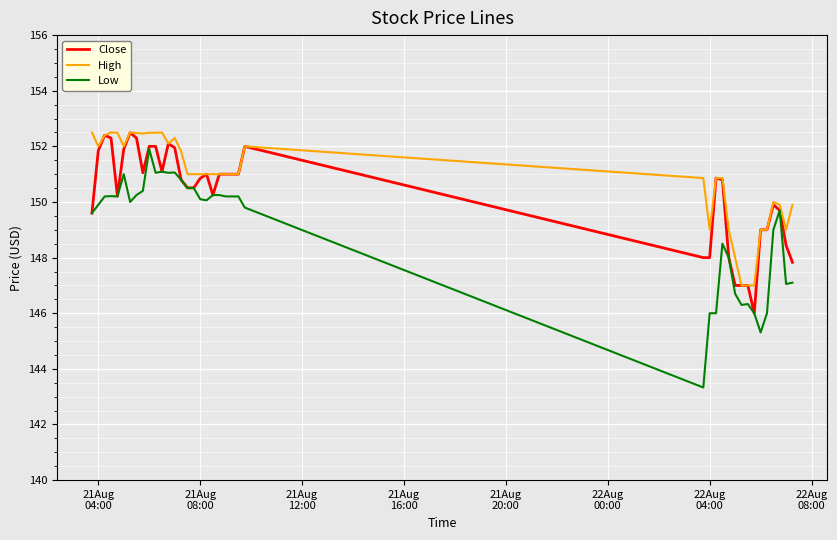

Which series has the widest spread of values?

Low